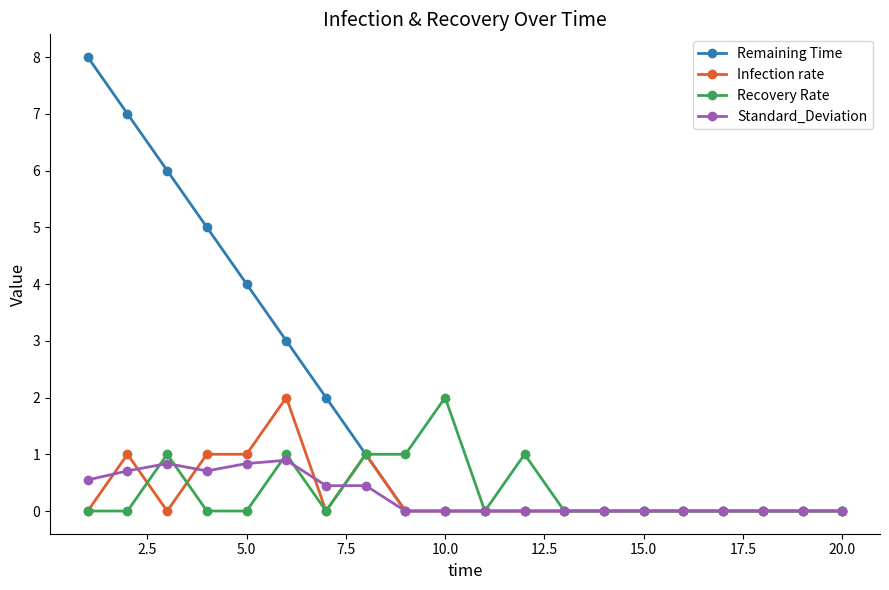

Is this an area chart (filled region under the line)?

No